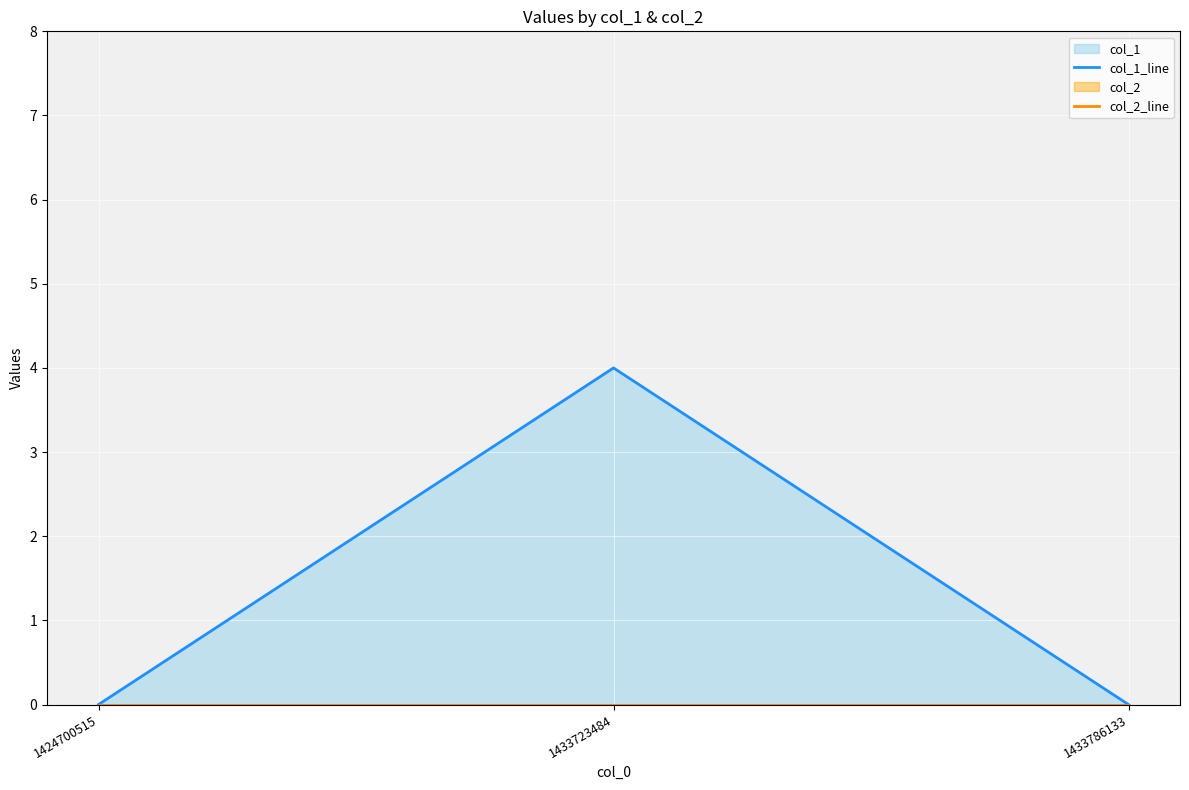

How many values in the col_1_line series exceed 0?

1